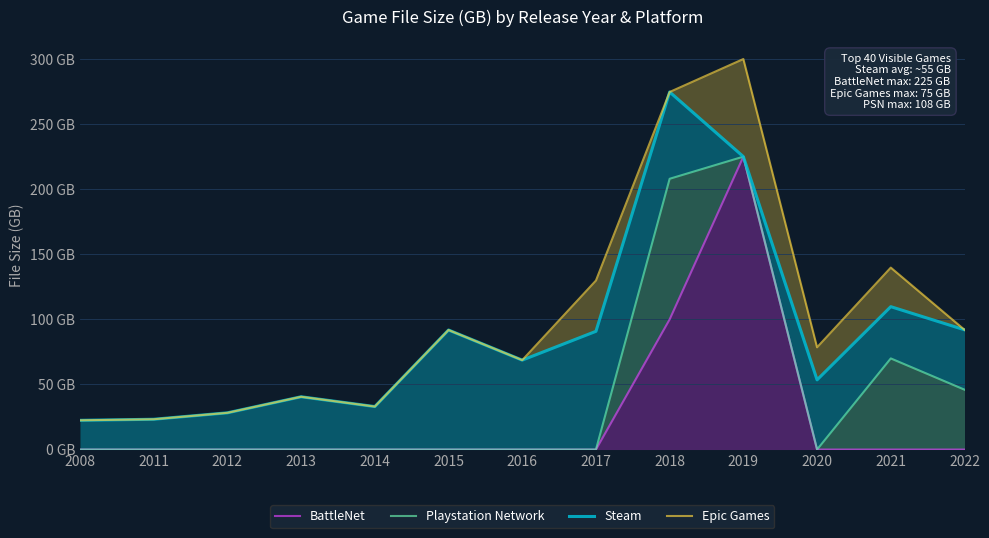

The value of Steam at 2012 is 28.2. True or false?

True